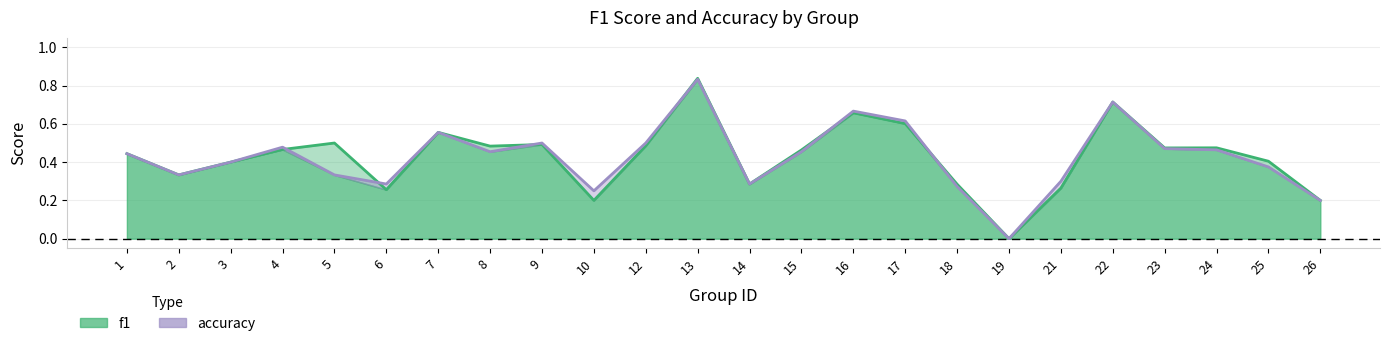

What is the value of the f1 point at the 6th from the left?

0.3